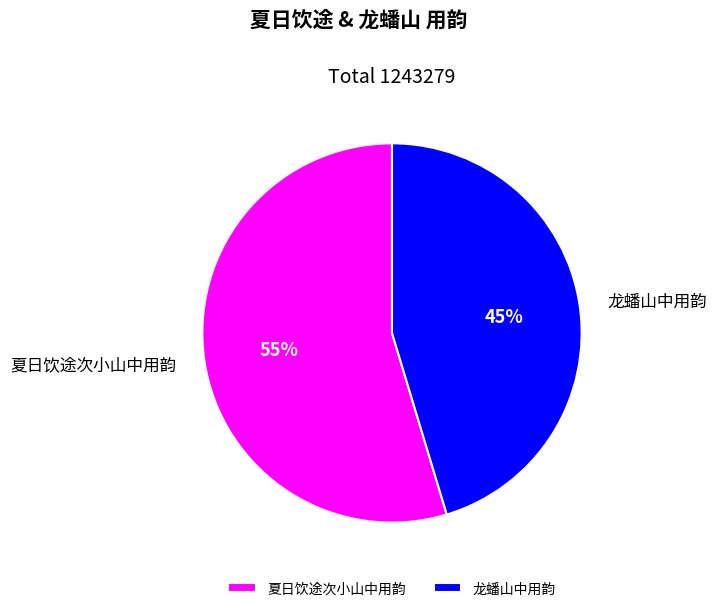

Approximately how many times larger is the value at 龙蟠山中用韵 compared to 夏日饮途次小山中用韵?

0.8